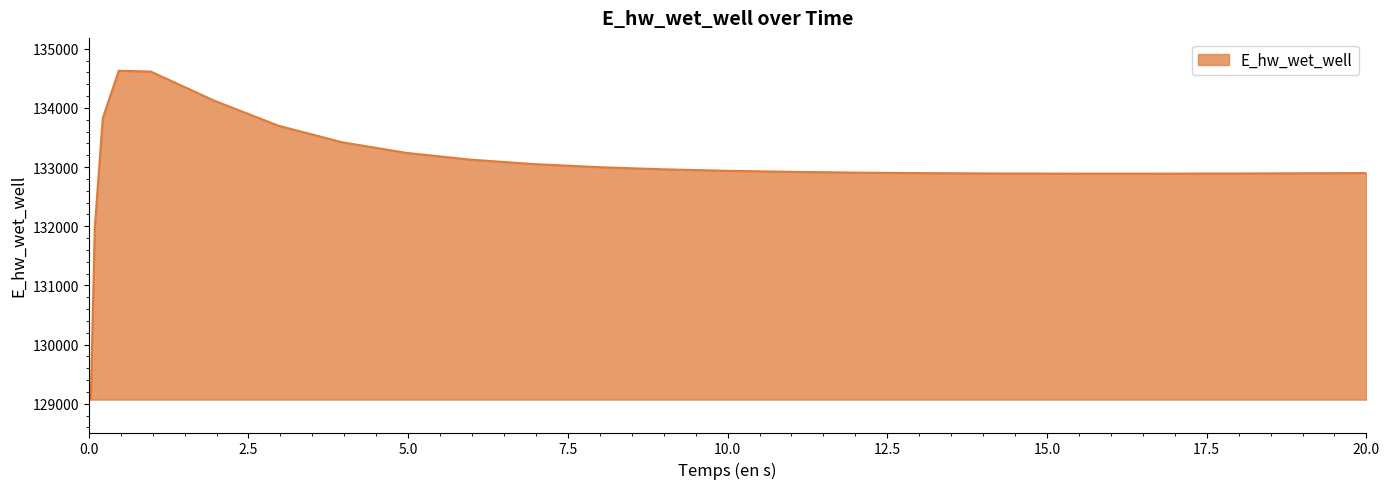

What is the difference between the maximum and minimum values?

5557.1